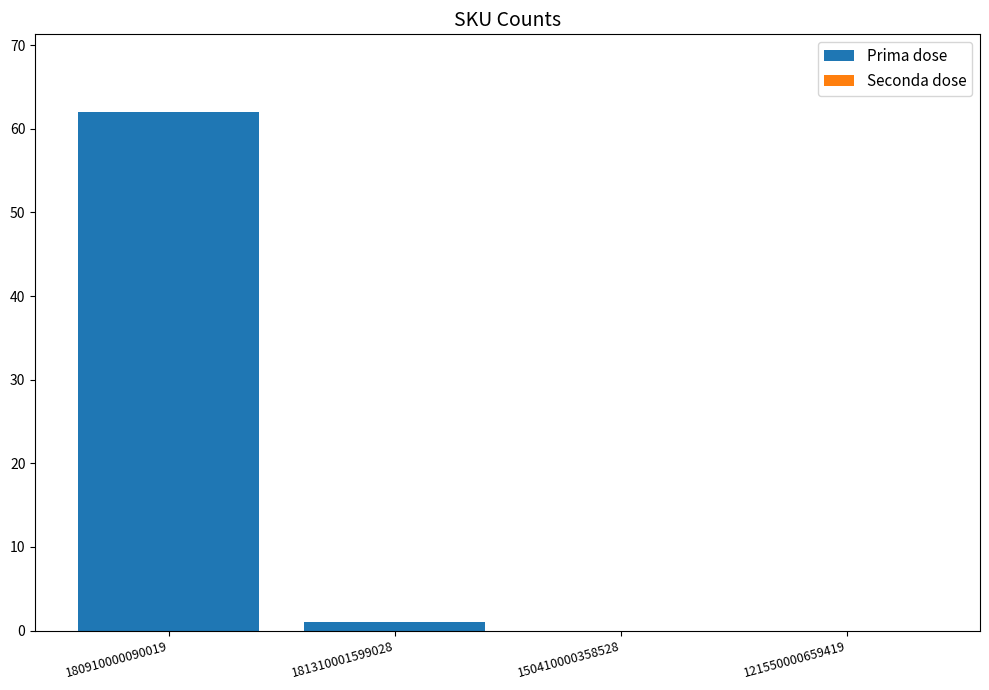

The chart shows a value of 0 at 150410000358528. True or false?

True